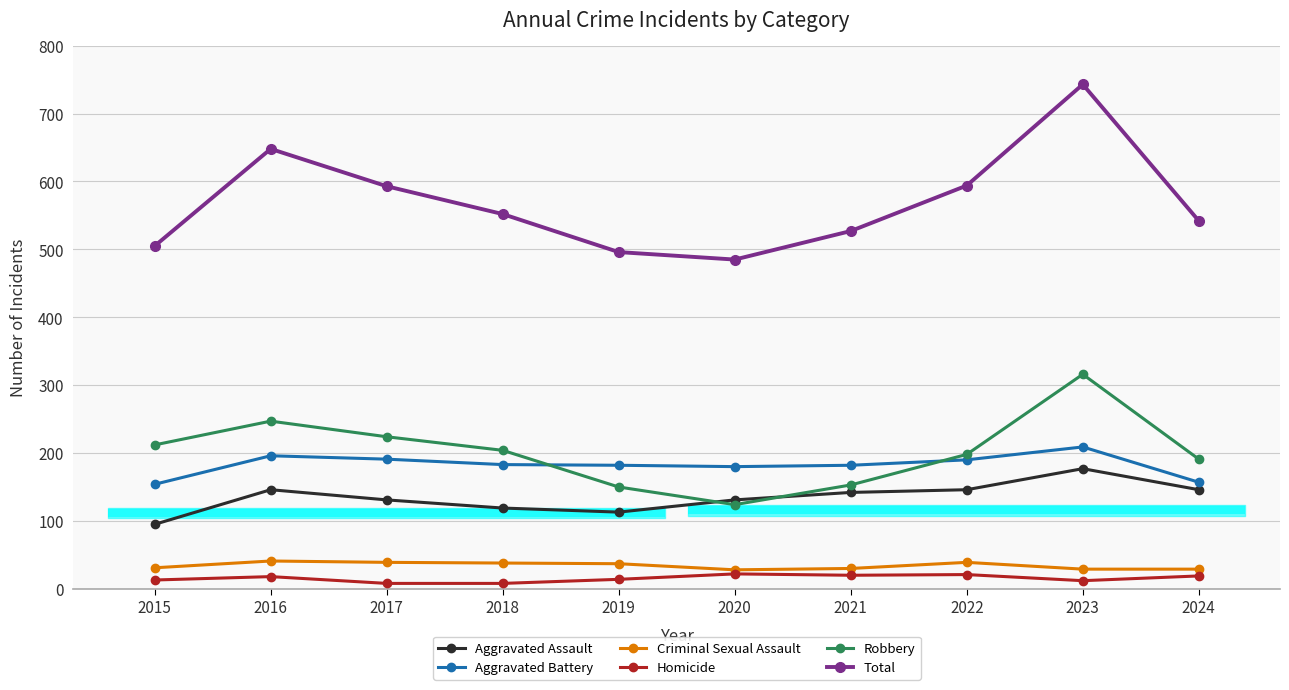

Rank the series by their maximum value, from lowest to highest.

Homicide, Criminal Sexual Assault, Aggravated Assault, Aggravated Battery, Robbery, Total